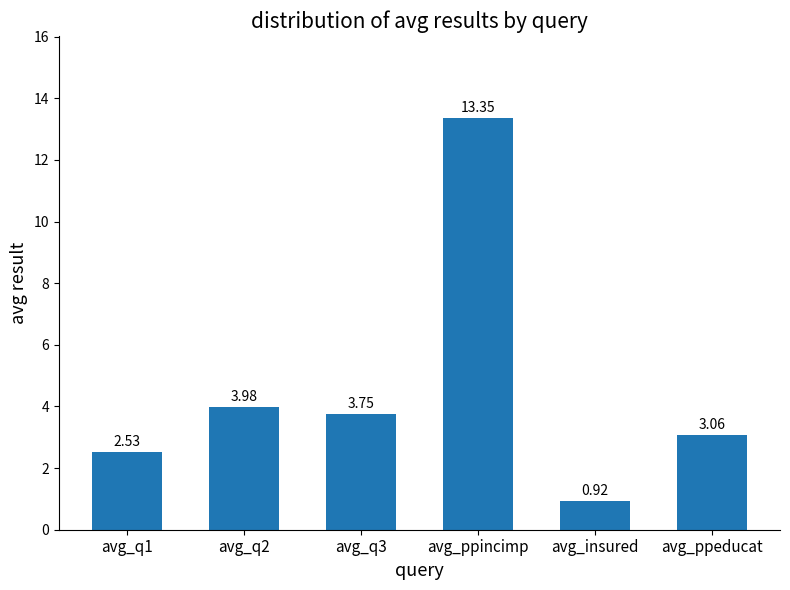

Are the bars horizontal?

No